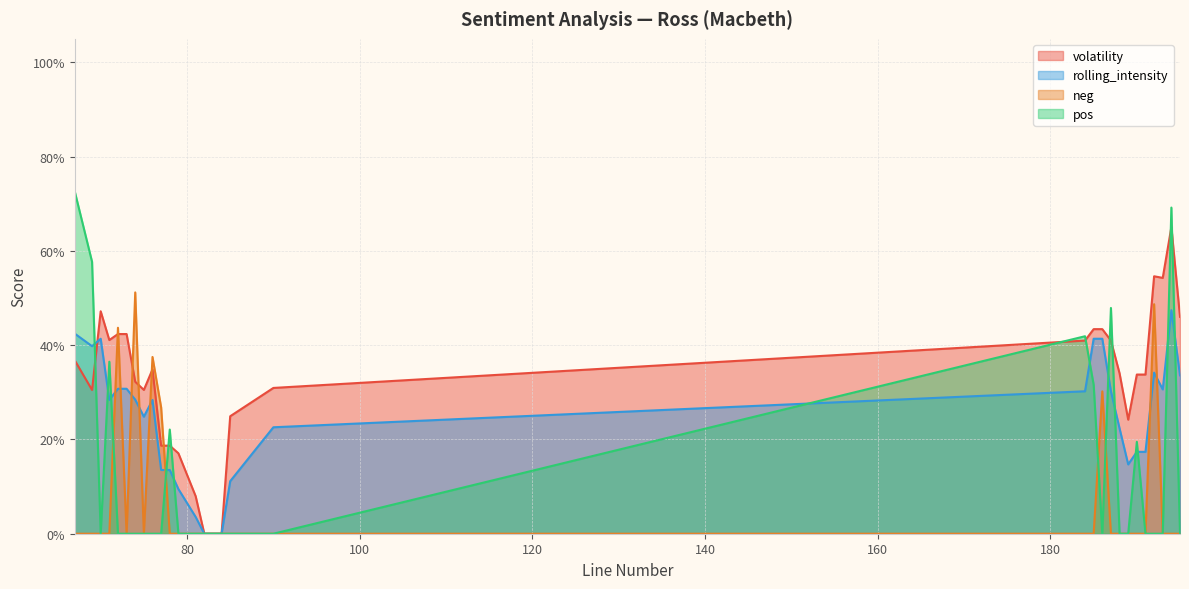

How many volatility values are between 0 and 1?

30